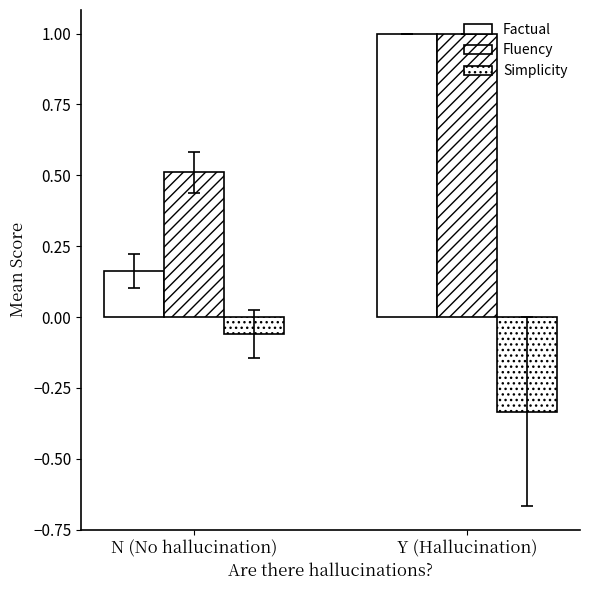

Reading left to right, transcribe all the data shown in this chart.

Factual: 0.2	1.0
Fluency: 0.5	1.0
Simplicity: -0.1	-0.3